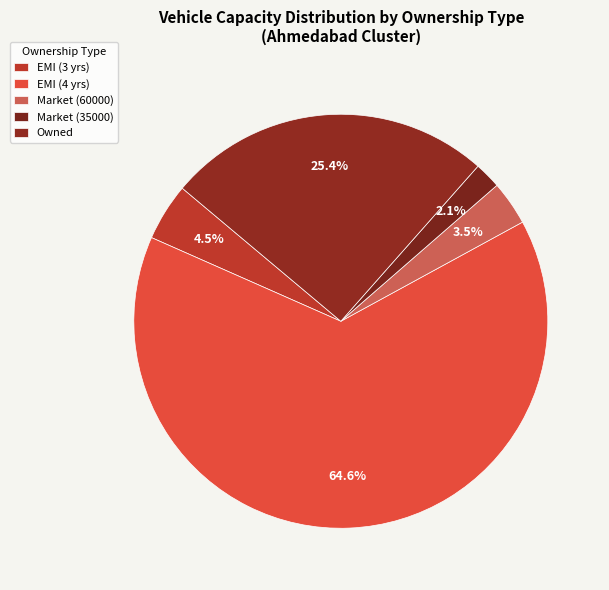

Count the number of slices in the pie.

5